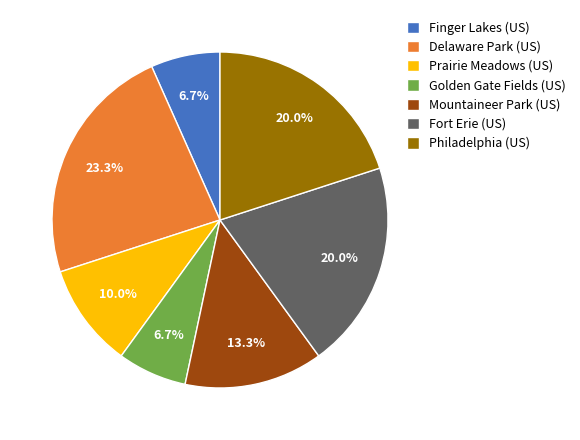

Is it true that Mountaineer Park (US) is 13% of the pie?

True